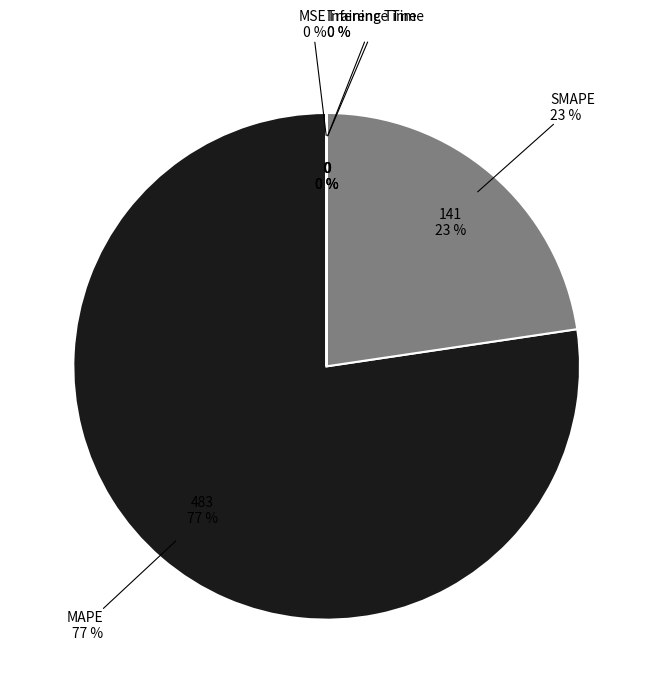

Which slice is the smallest?

Inference Time